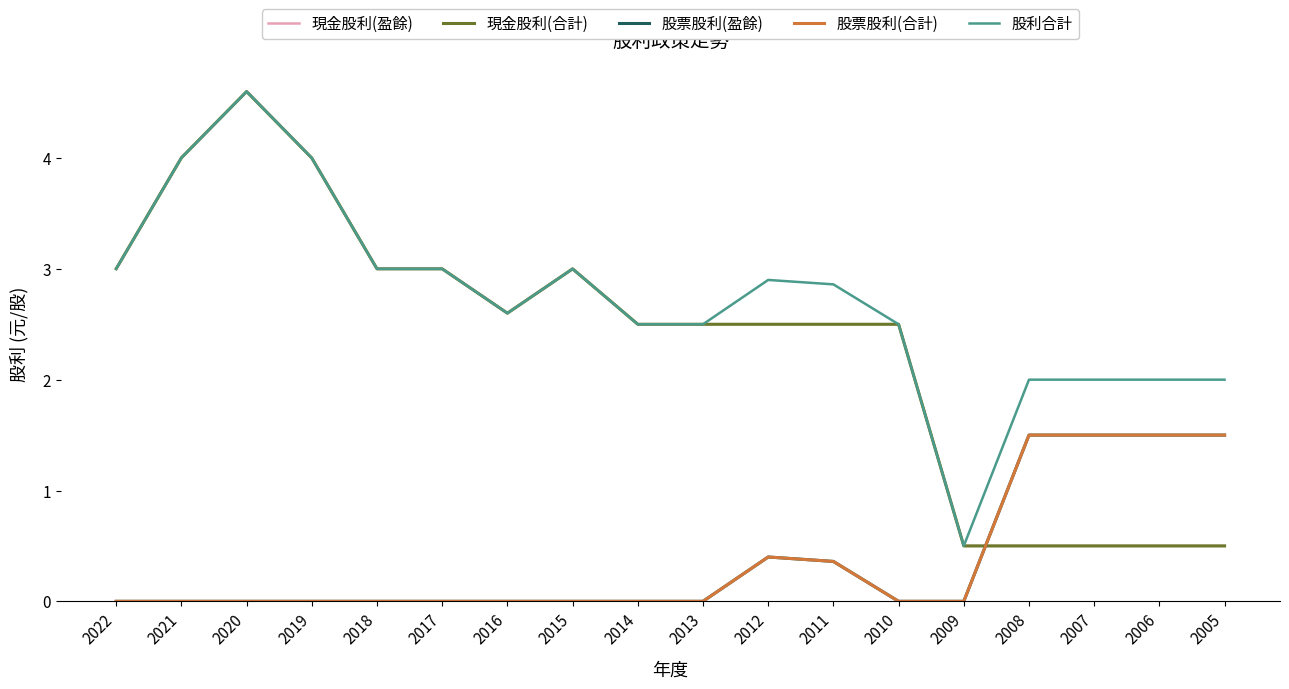

Is this an area chart (filled region under the line)?

No